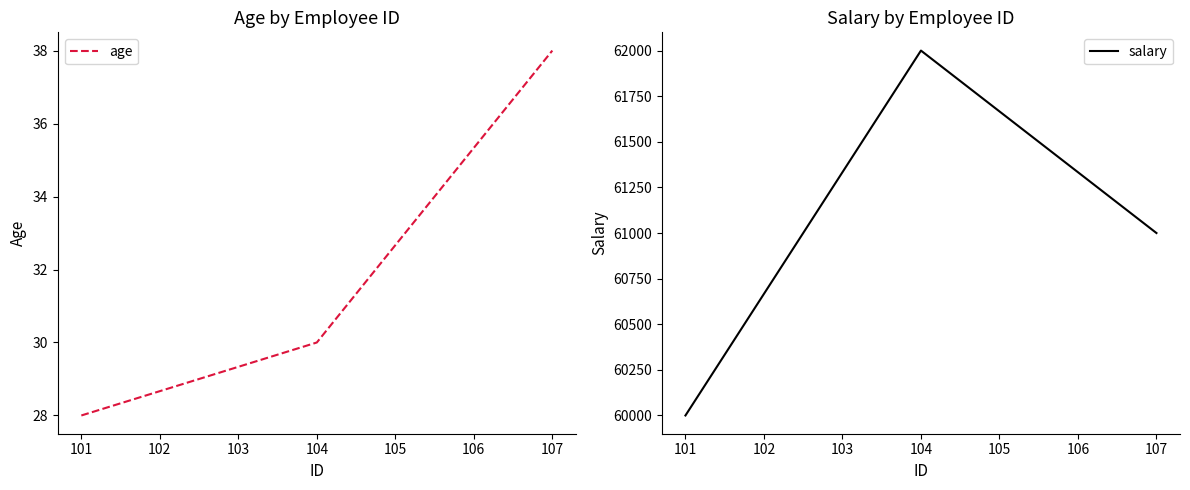

Which category has the lowest value in the age series?

101